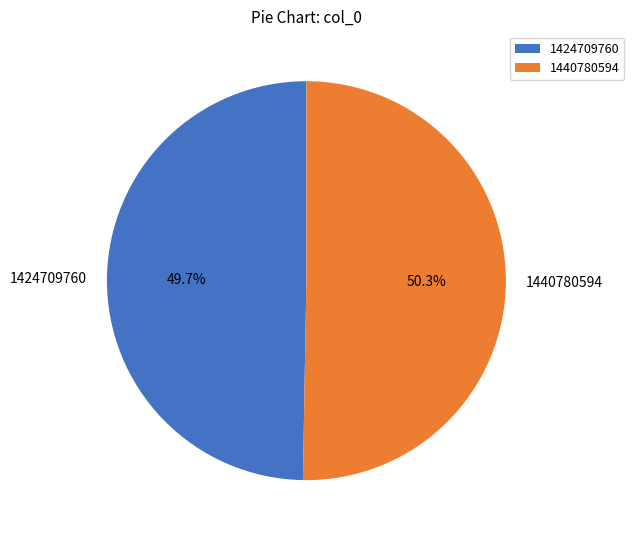

Does any single category account for the majority?

Yes